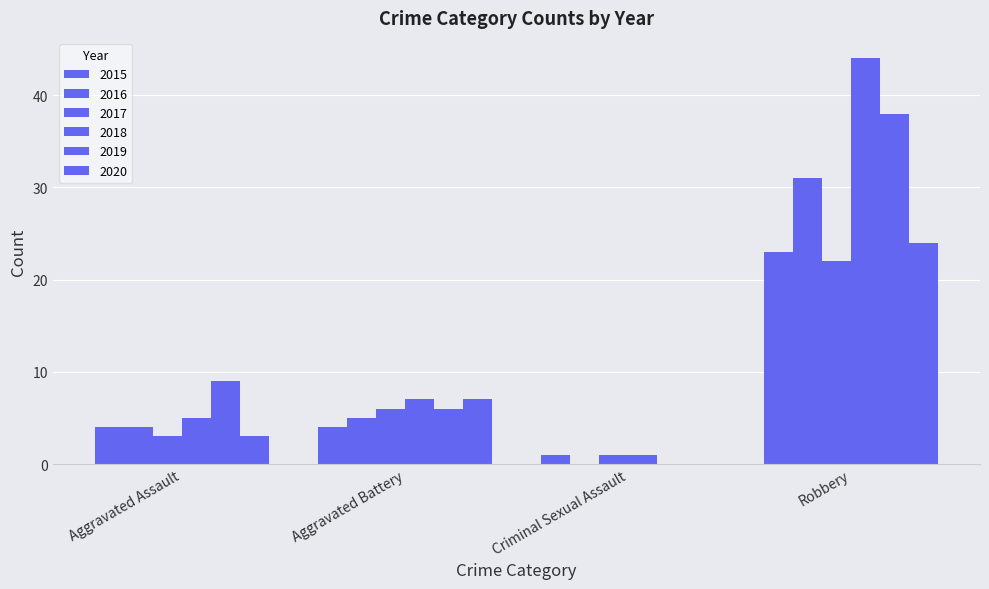

How many categories are shown in the chart?

4